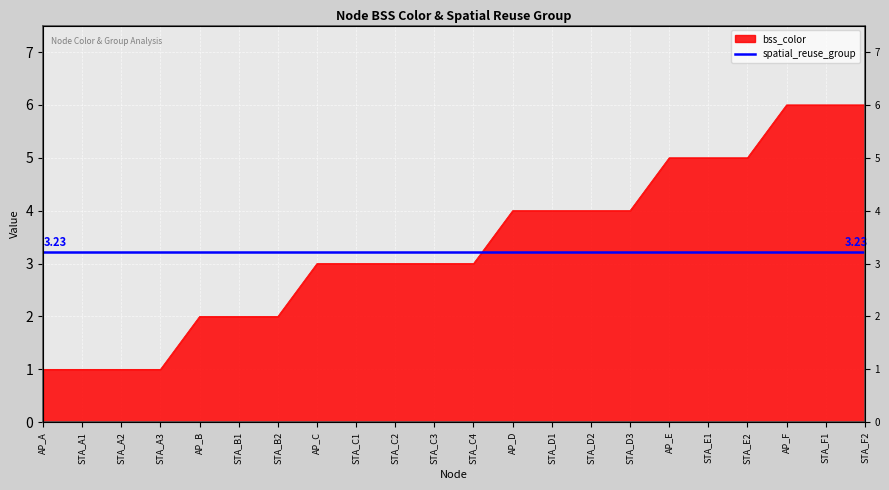

Count the values in the range 2 to 5.

15